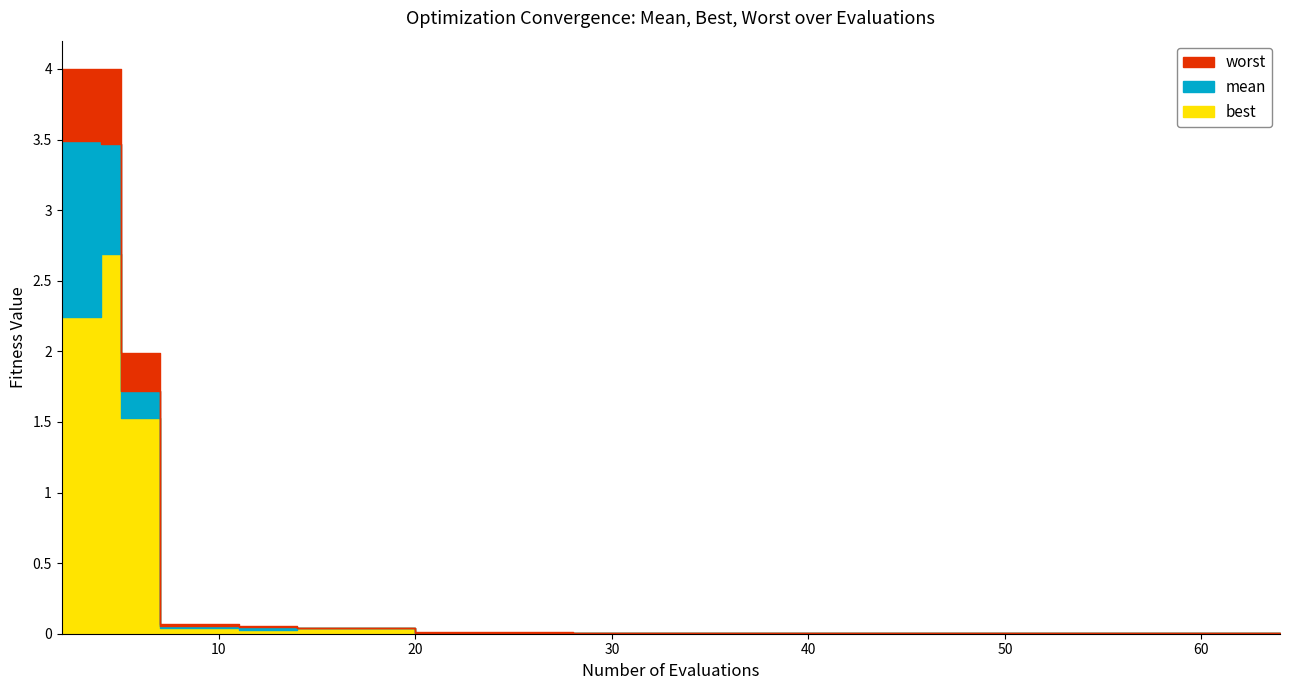

Which series has the largest range (max minus min)?

worst